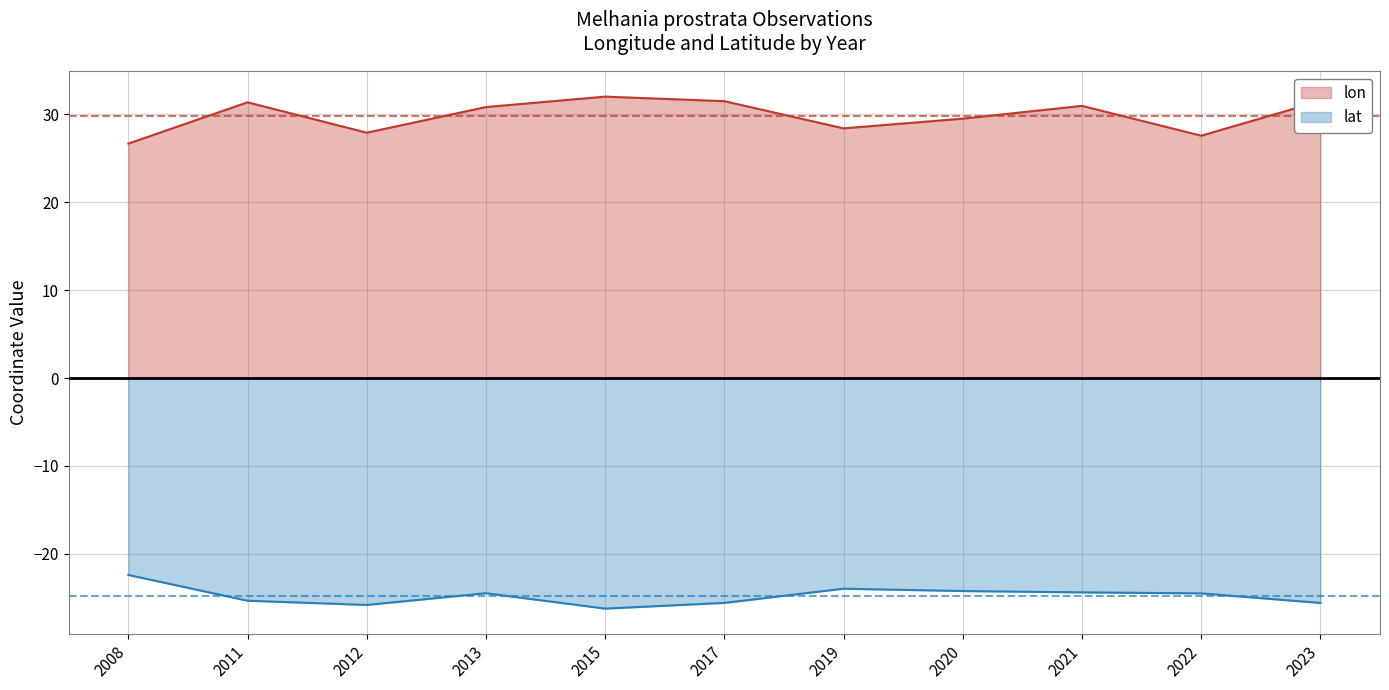

What is the sum of the lat values at 2020 and 2008?

-46.6